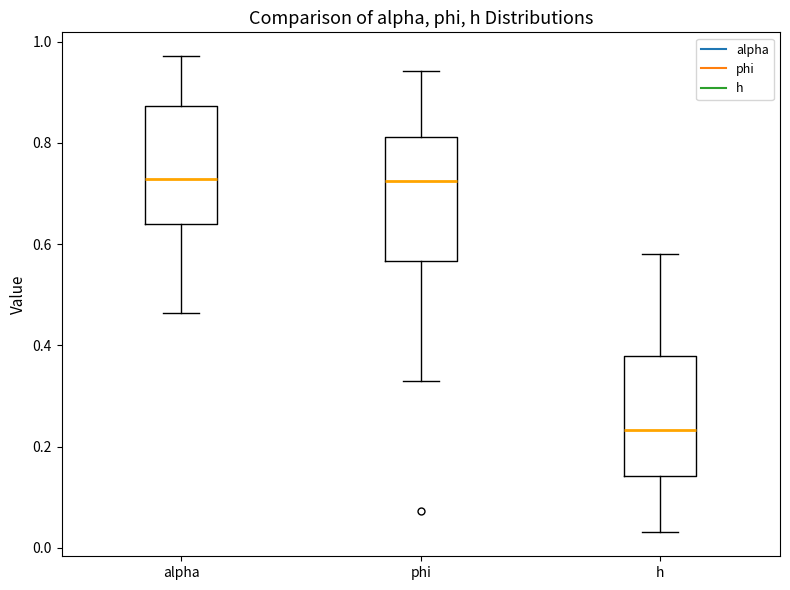

Where does the lower whisker of the box for phi end on the y-axis? The values are not printed on the chart, so give them approximately, as read against the axis.

0.32